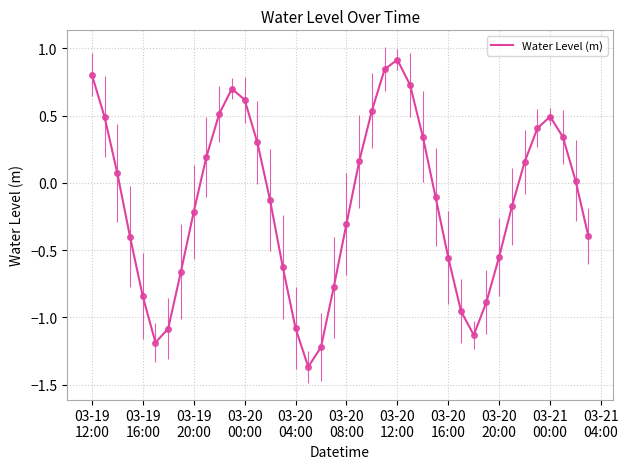

What is the maximum value shown in the chart?

0.9